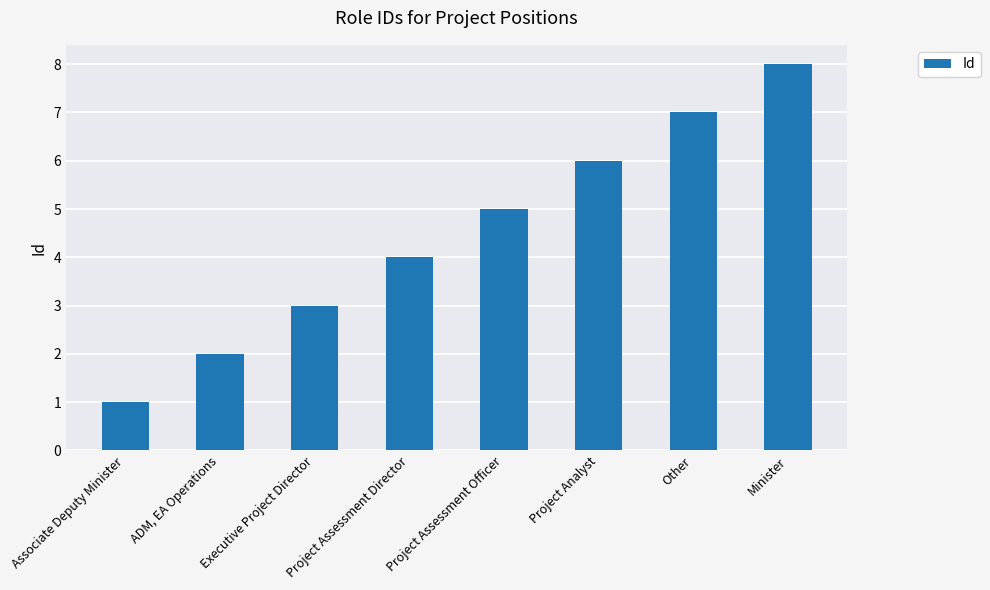

What is the minimum value shown in the chart?

1